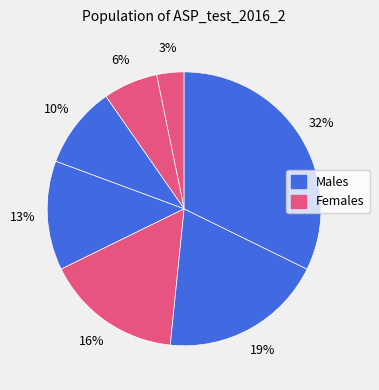

How many segments does this pie chart have?

7